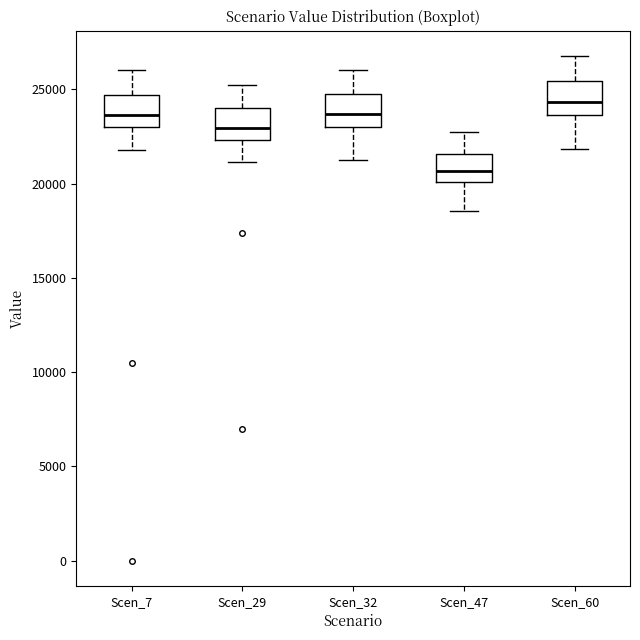

Reading left to right, transcribe this box plot: for each box, give where its median line is, the range the box spans, and where its two whiskers end, as read against the y-axis. The values are not printed on the chart, so give them approximately, as read against the axis.

Scen_7: median 23500, box 23000 to 24500, whiskers 22000 to 26000
Scen_29: median 23000, box 22500 to 24000, whiskers 21000 to 25000
Scen_32: median 23500, box 23000 to 25000, whiskers 21500 to 26000
Scen_47: median 20500, box 20000 to 21500, whiskers 18500 to 22500
Scen_60: median 24500, box 23500 to 25500, whiskers 22000 to 27000